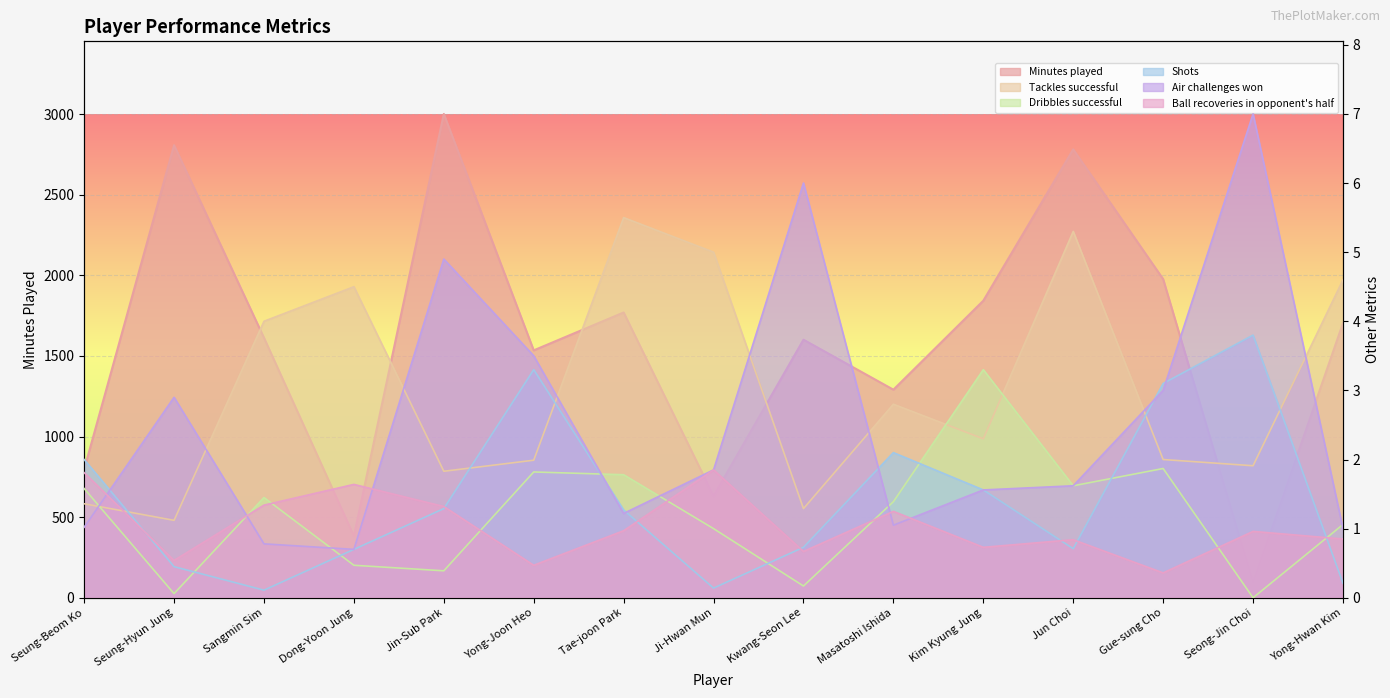

What is the total value across all series at Ji-Hwan Mun?

640.8